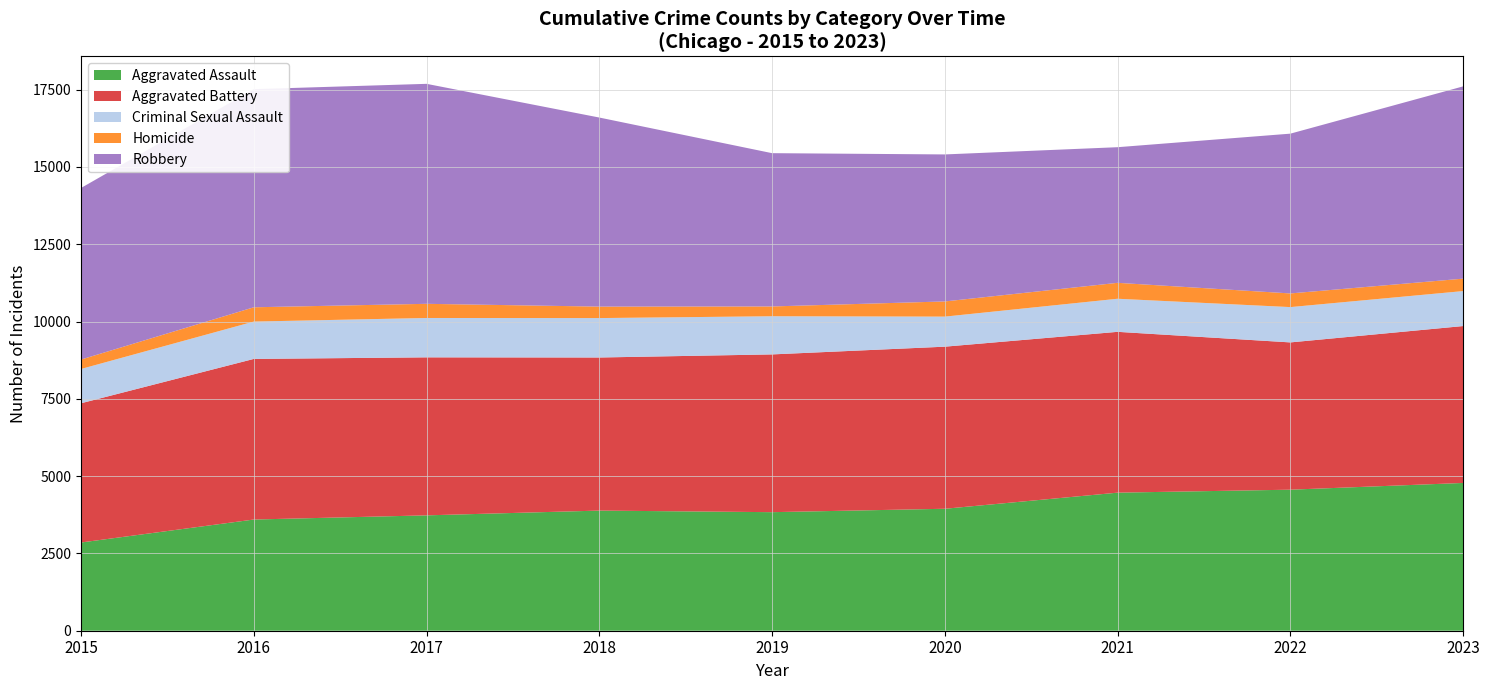

Reading right to left, extract all data points from this chart.

Aggravated Assault: 4779	4561	4465	3944	3834	3885	3731	3596	2853
Aggravated Battery: 5074	4763	5201	5242	5102	4951	5110	5194	4503
Criminal Sexual Assault: 1131	1142	1070	972	1234	1275	1273	1208	1109
Homicide: 402	442	515	491	317	371	458	462	305
Robbery: 6218	5167	4386	4754	4957	6114	7114	7054	5548